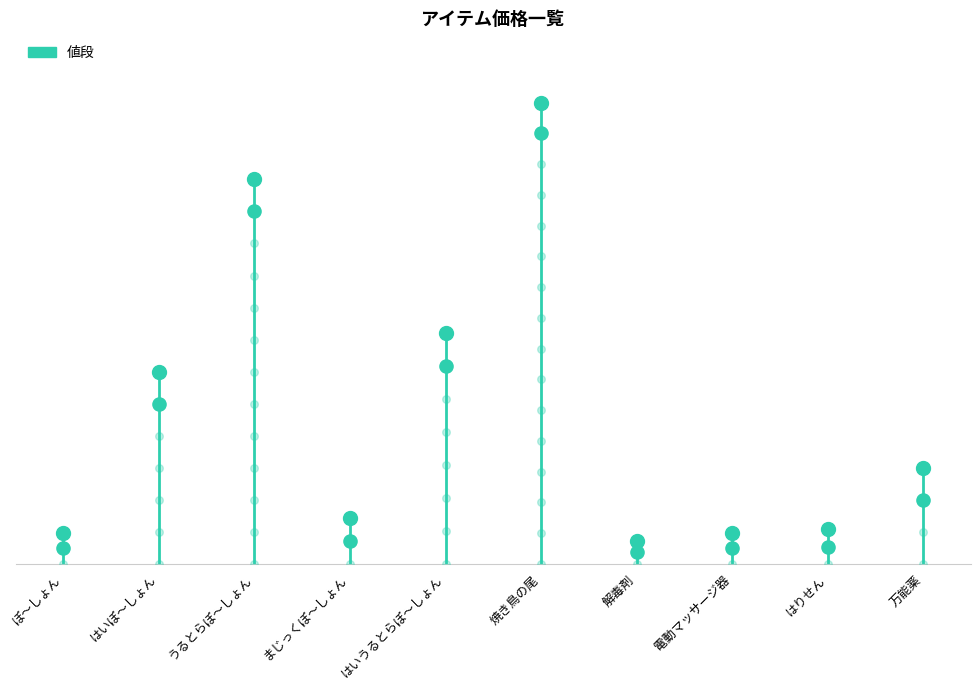

Between ぽ～しょん and はいぽ～しょん, which is larger?

はいぽ～しょん